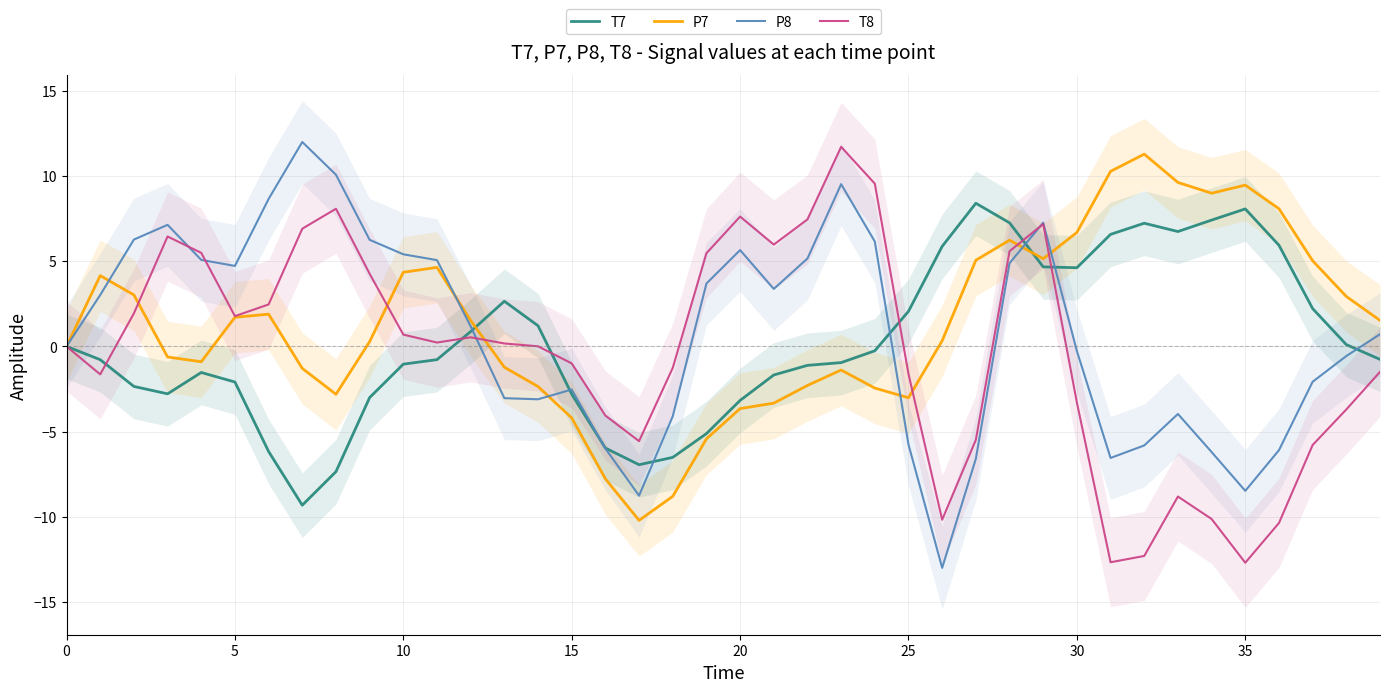

What is the highest value of the T7 series?

8.4